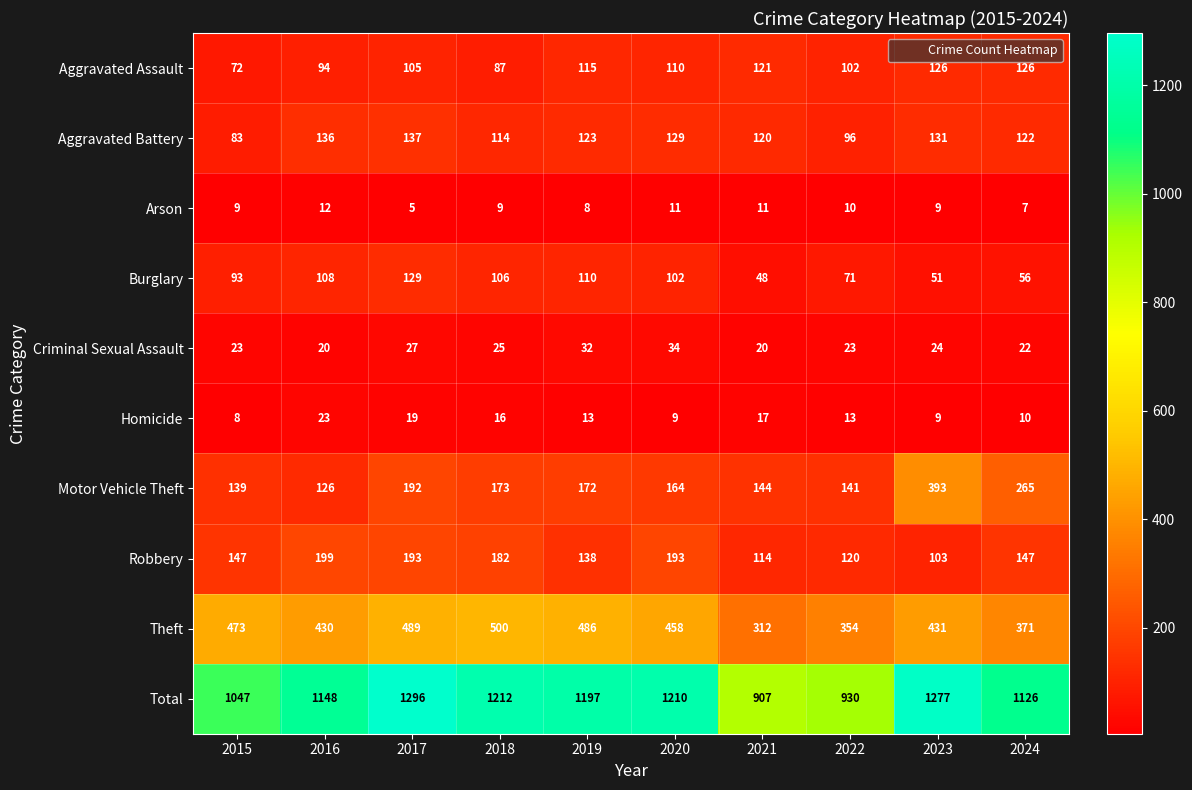

Count the number of categories in the chart.

10